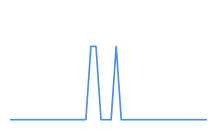

What is the sum of all values?

3